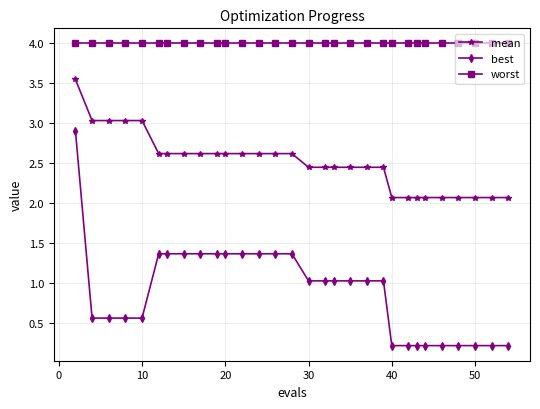

True or false: worst and best cross at least once.

False